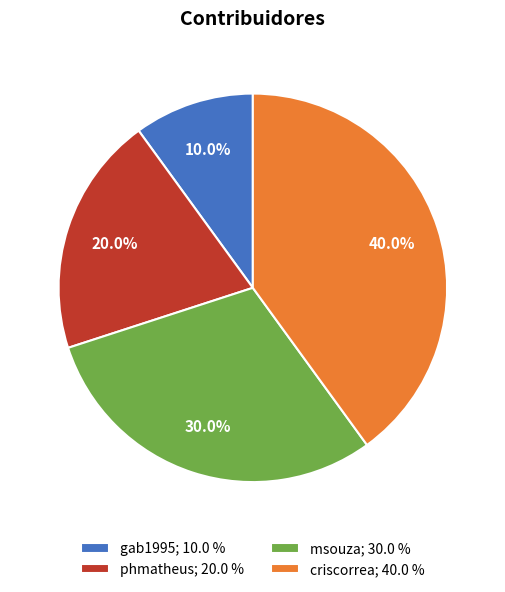

True or false: gab1995 accounts for 10% of the total.

True